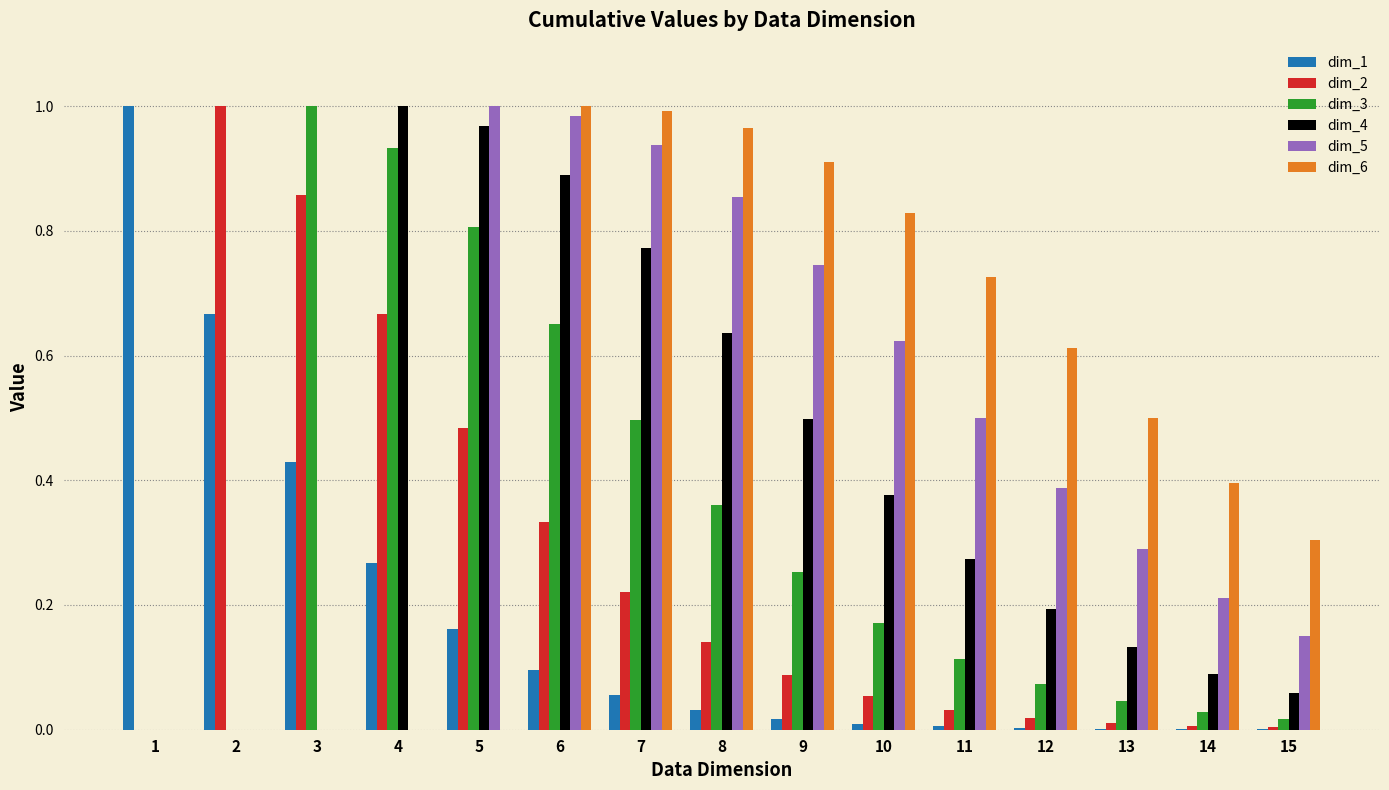

What is the sum of all dim_1 values?

2.7